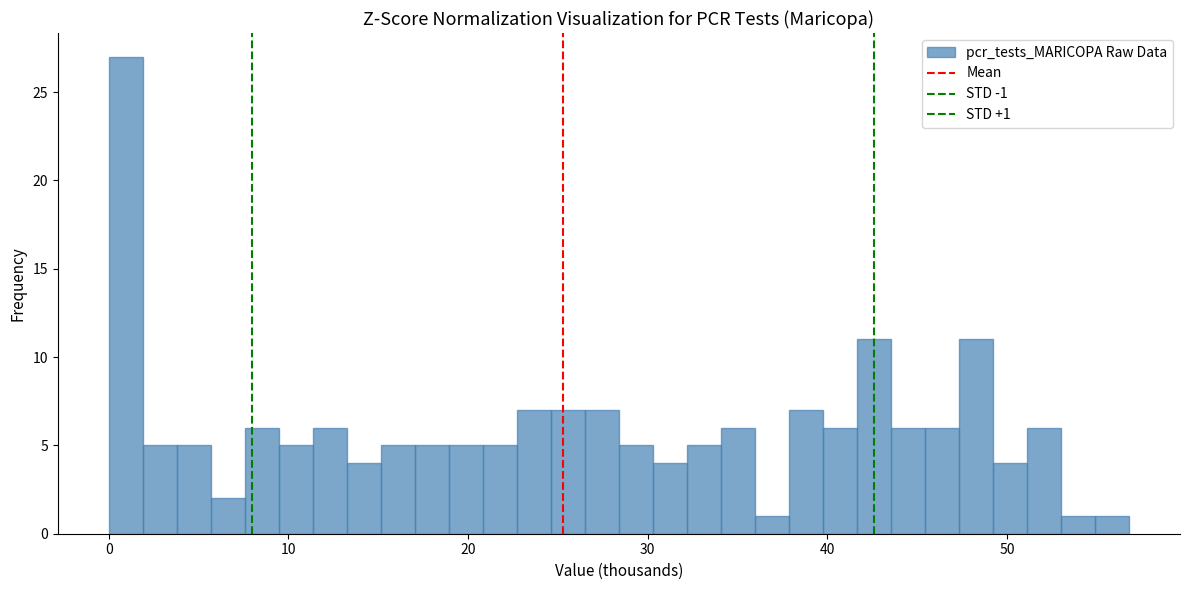

Read against the x-axis, roughly where is the centre of the tallest bar?

1